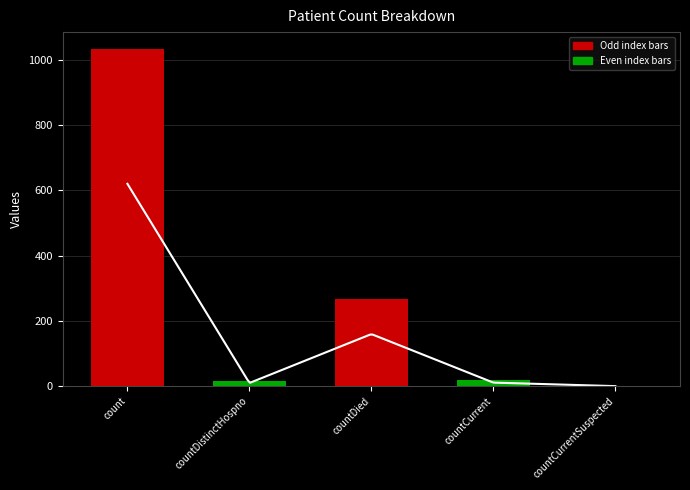

The value at countCurrent is 18. True or false?

True